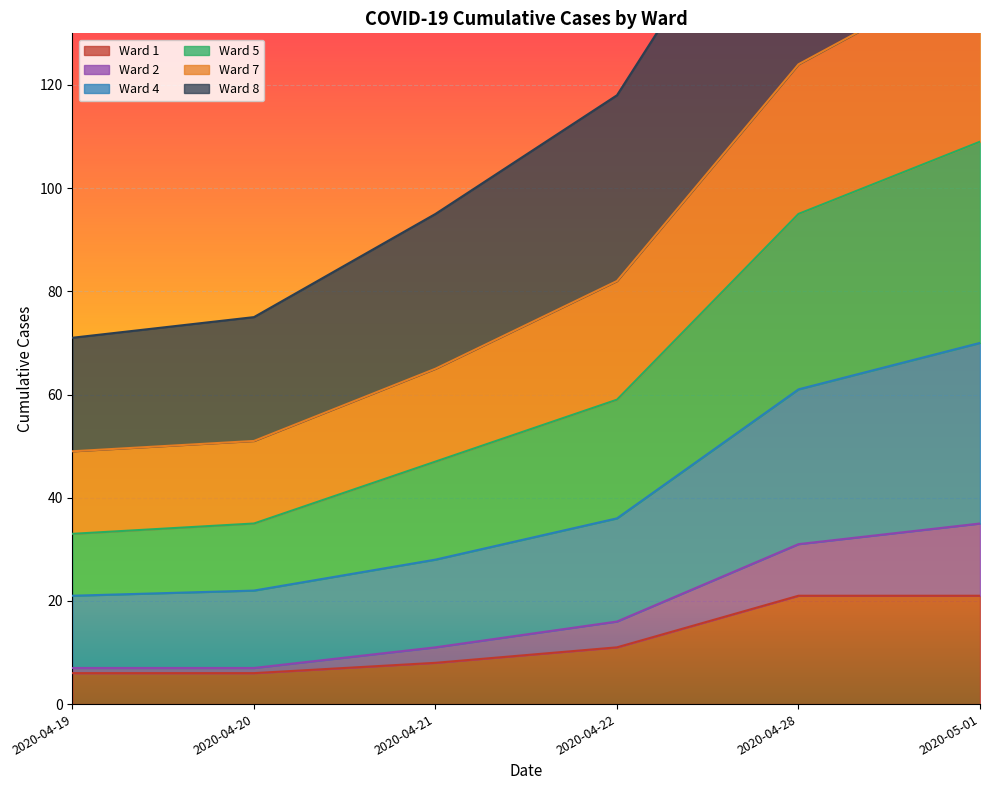

Is it true that Ward 1 equals 6 at 2020-04-20?

True